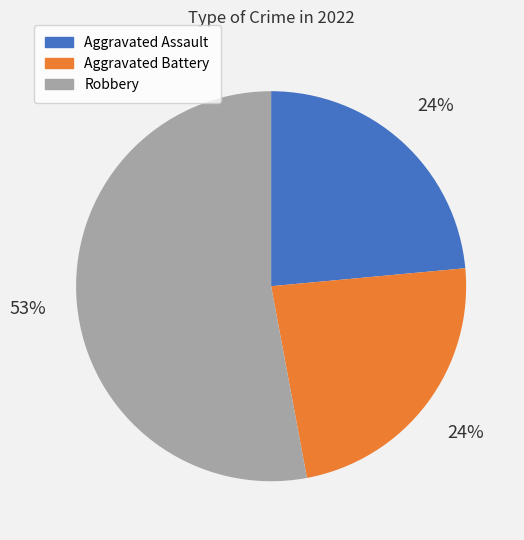

To the nearest percent, what portion does Aggravated Assault represent?

24%